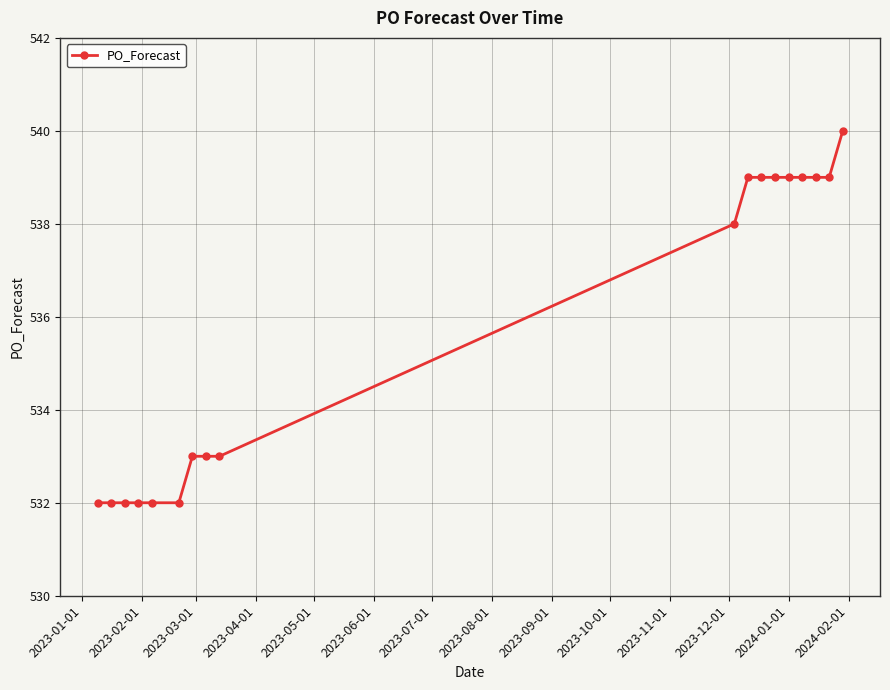

What is the minimum value shown in the chart?

532